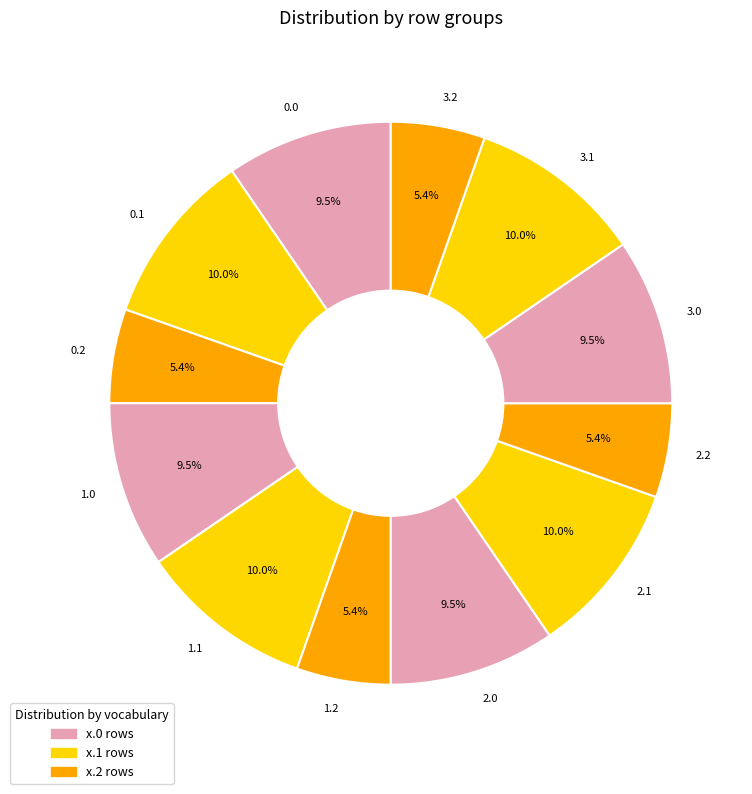

How many segments does this pie chart have?

12